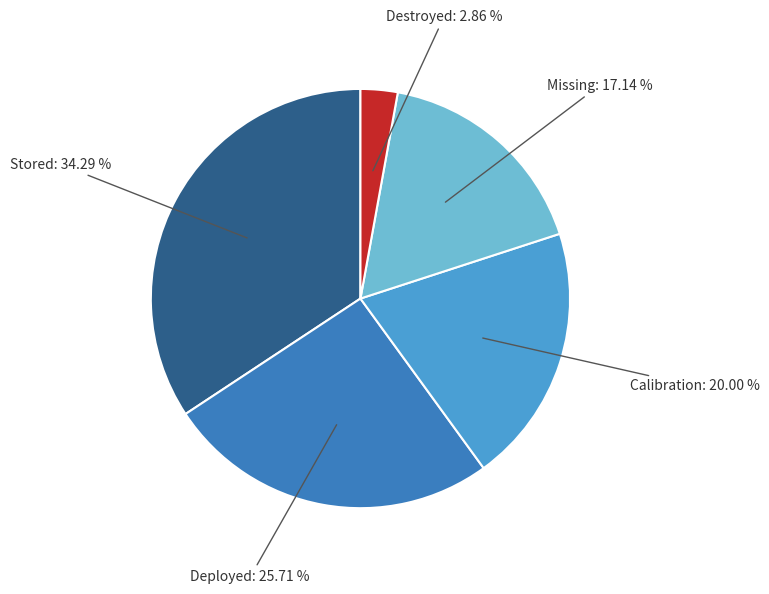

To the nearest percent, what is the average slice percentage?

20%